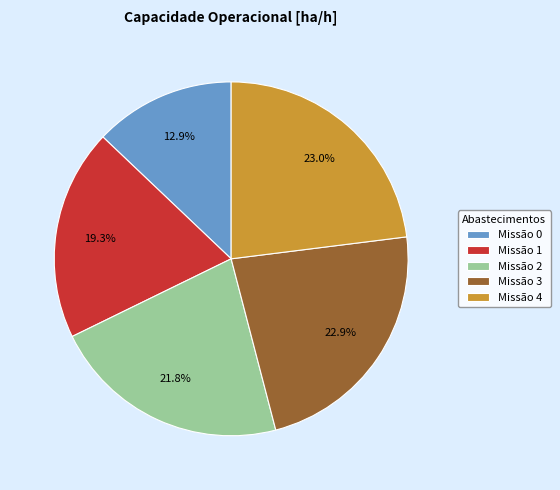

Combined, do Missão 1 and Missão 4 account for over 50%?

No